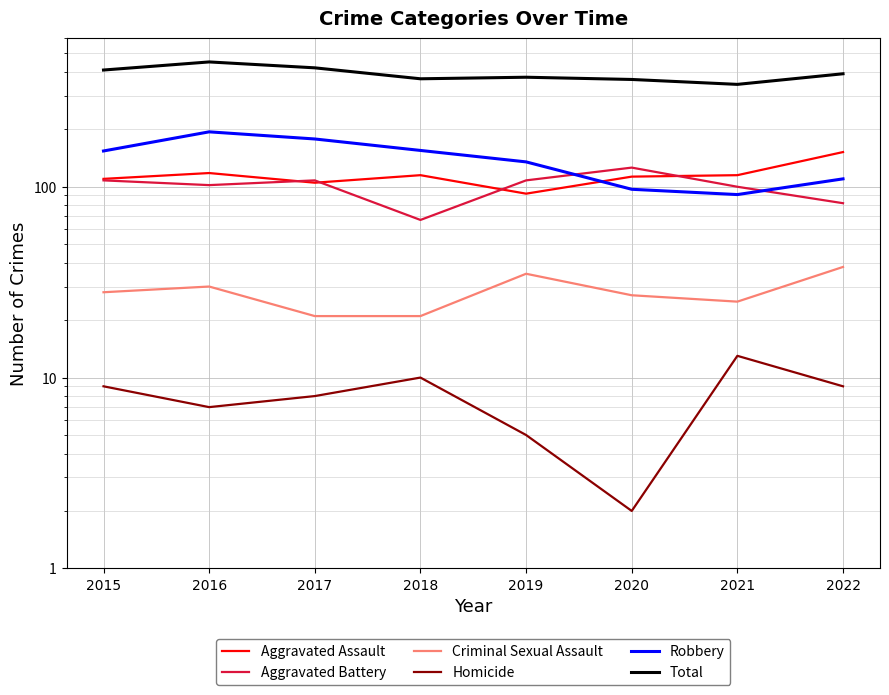

What is the total value across all series at 2020?

730